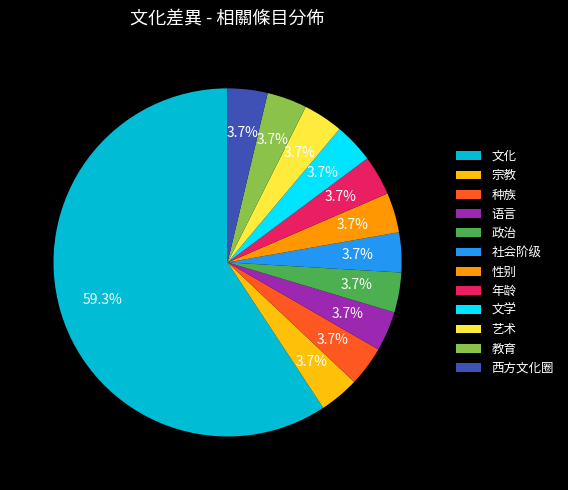

To the nearest percent, what is the difference between the largest and smallest slice percentages?

56%